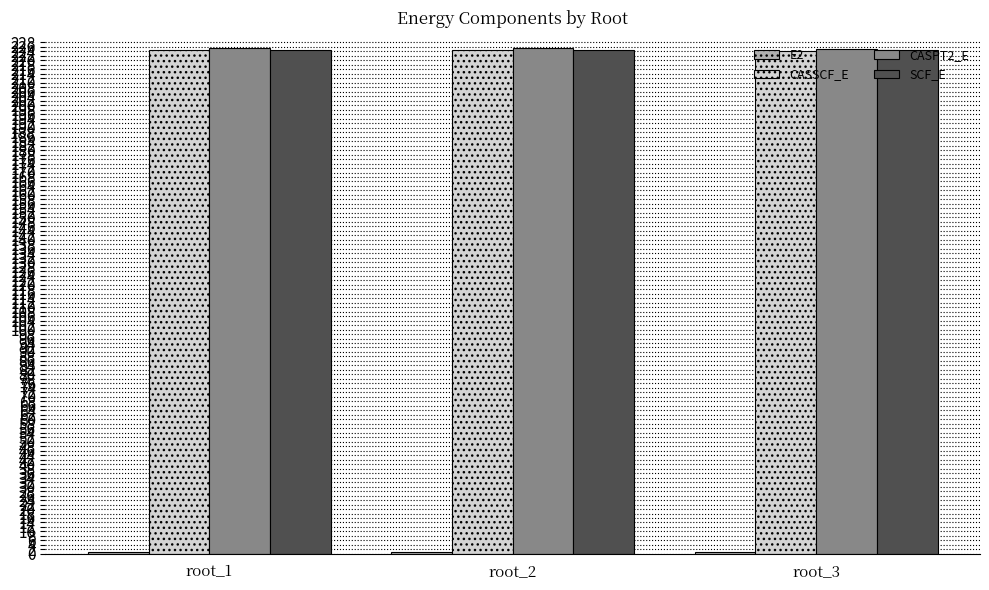

At how many categories does at least one series exceed 115?

3